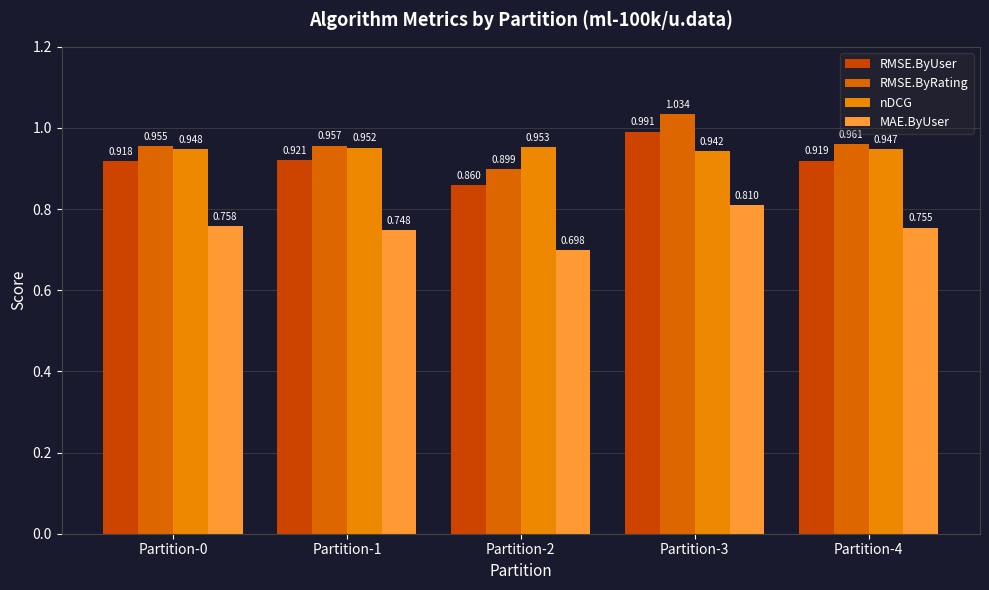

List the series in order of their peak value, highest first.

RMSE.ByRating, RMSE.ByUser, nDCG, MAE.ByUser